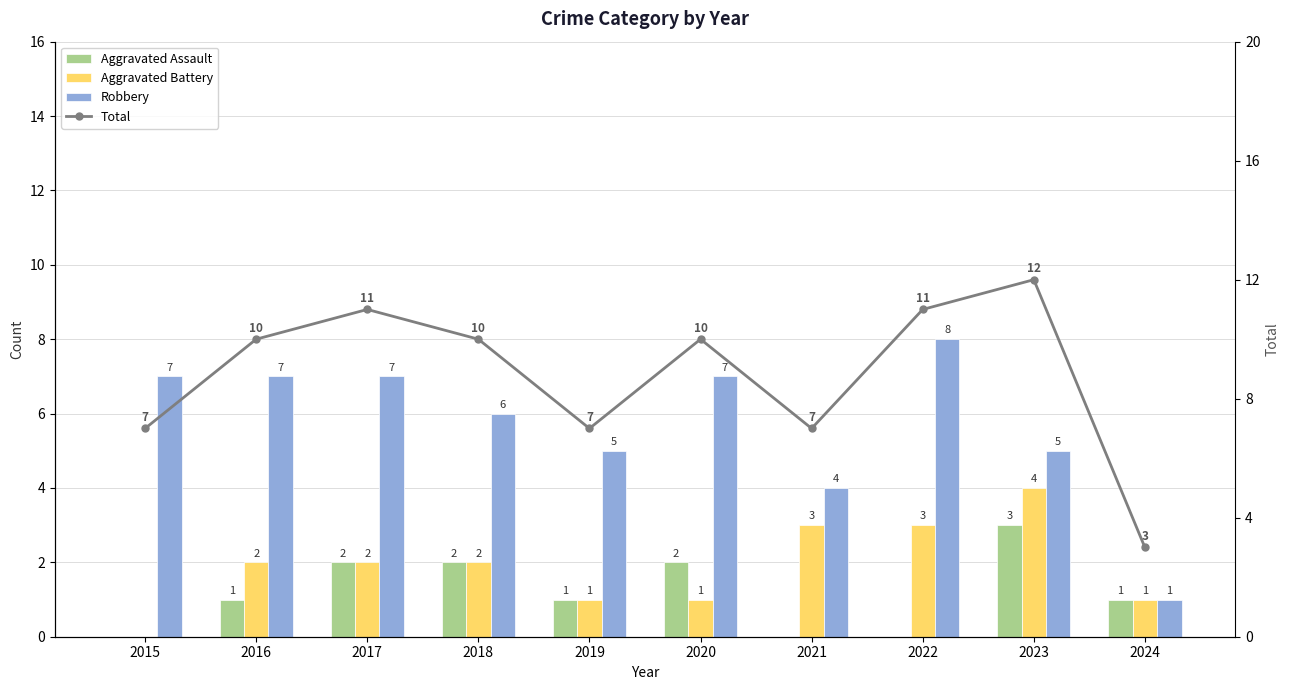

Which category has the highest value in the Robbery series?

2022